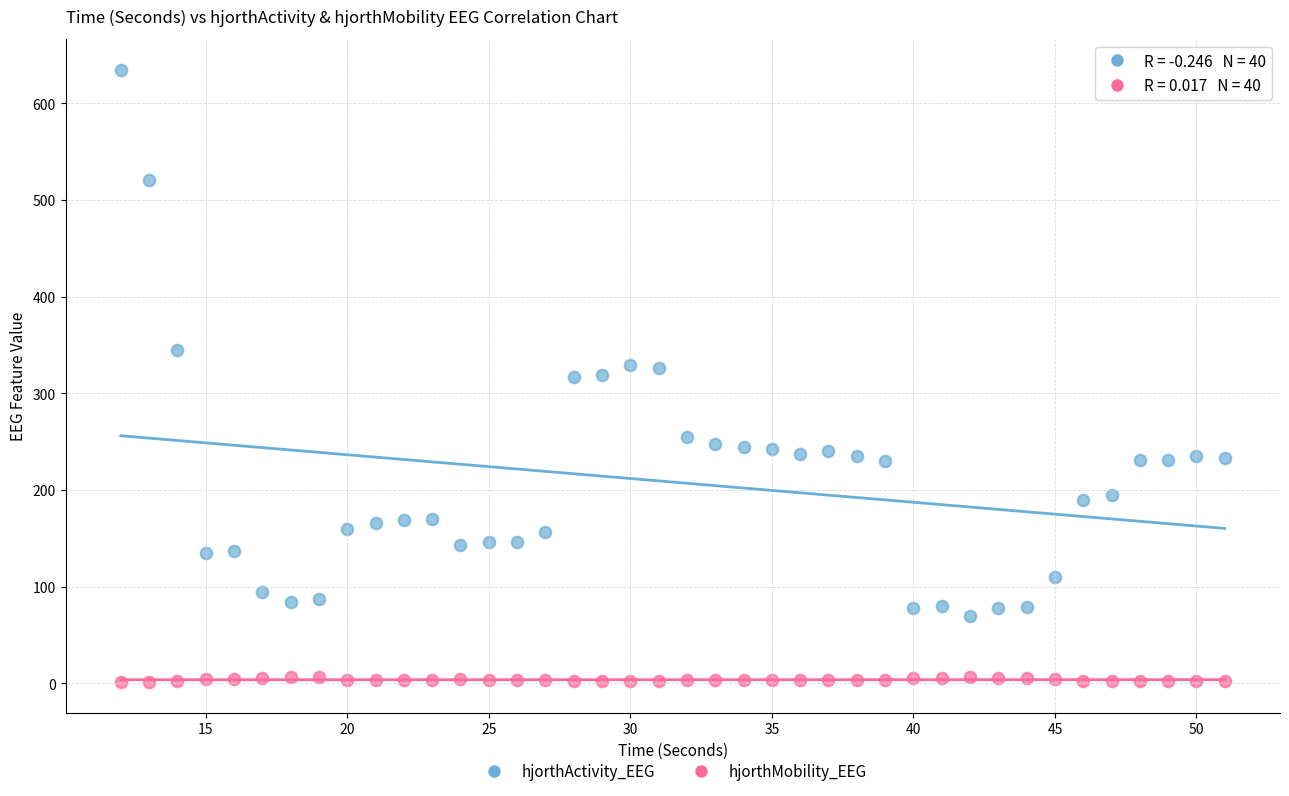

Across all data points, what is the range of Y values (max minus min)?

633.5